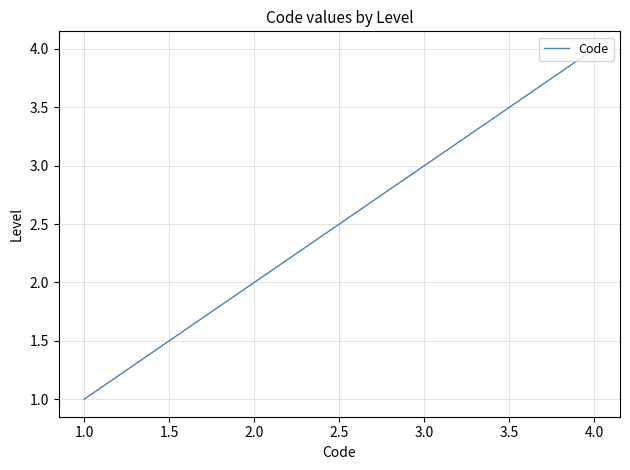

Rank the categories by value from highest to lowest.

4.0, 3.0, 2.0, 1.0